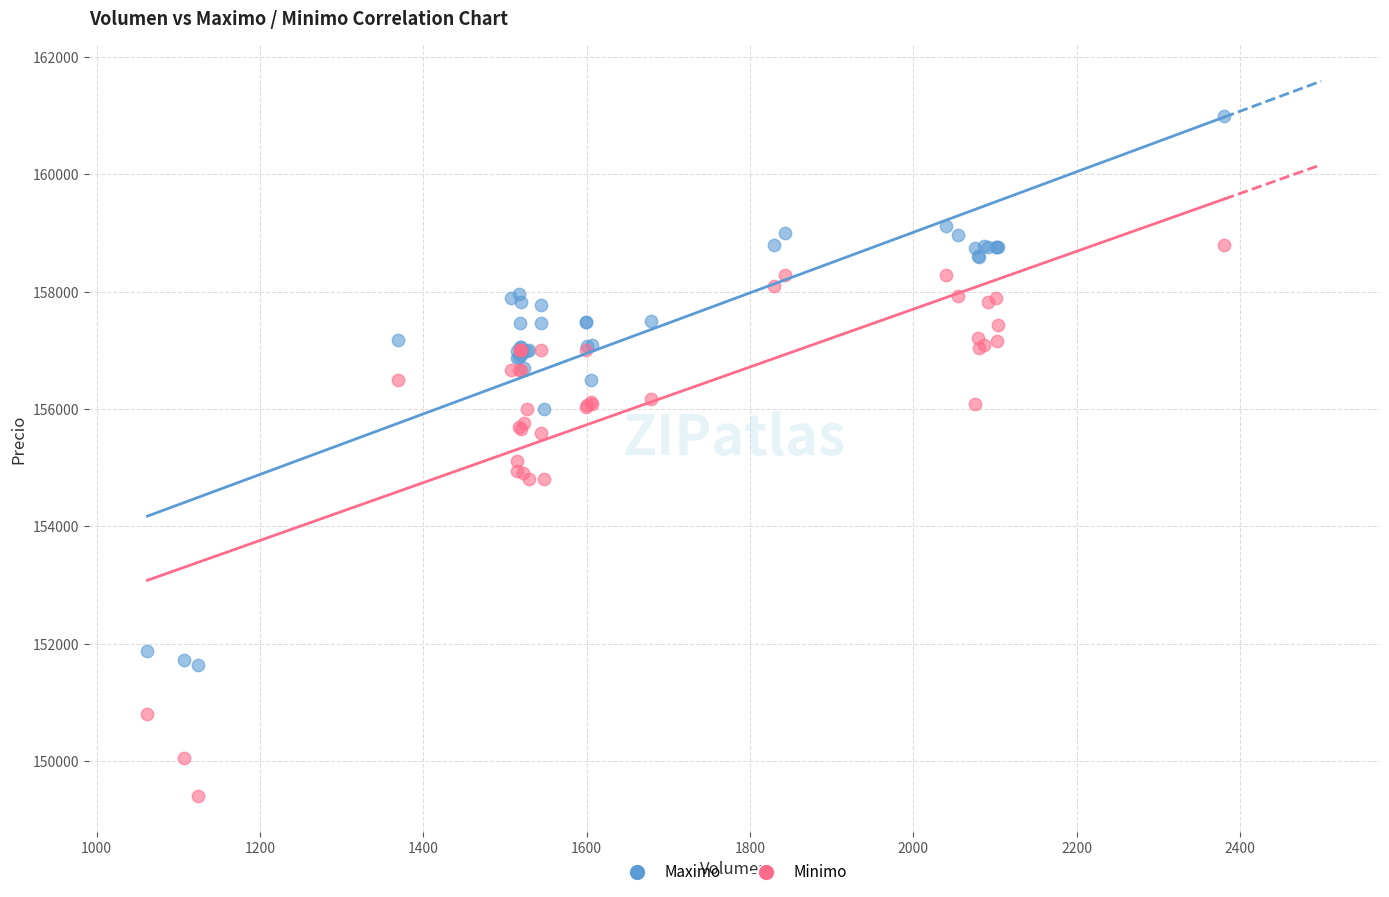

Which series reaches the minimum Y coordinate?

Minimo